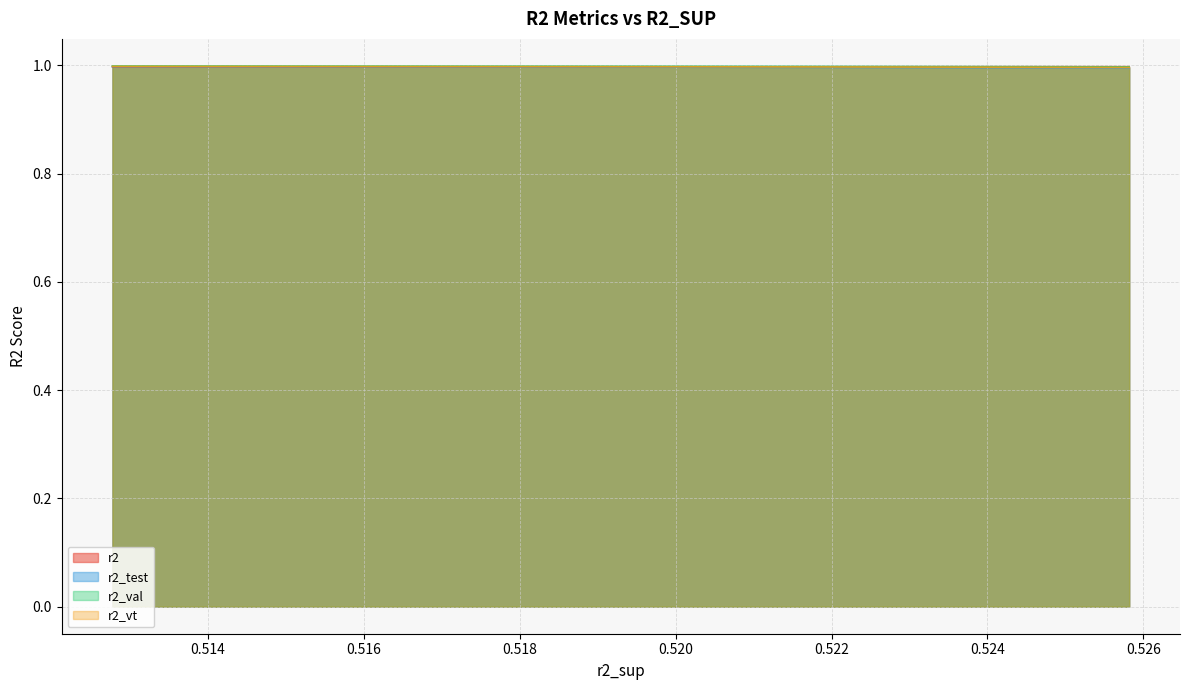

True or false: r2_vt and r2_val intersect in this chart.

False